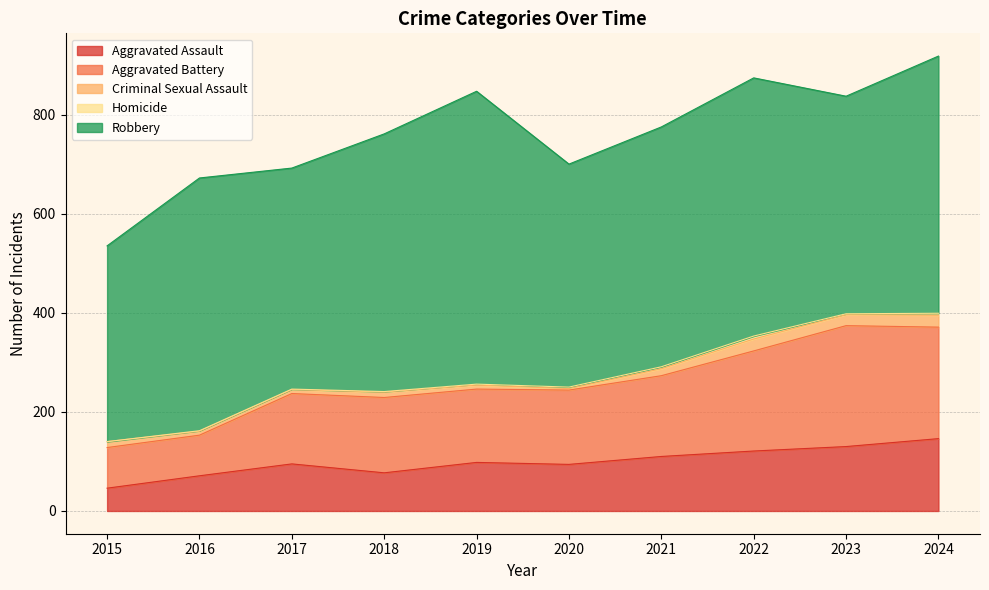

Which series has the largest total across all categories?

Robbery